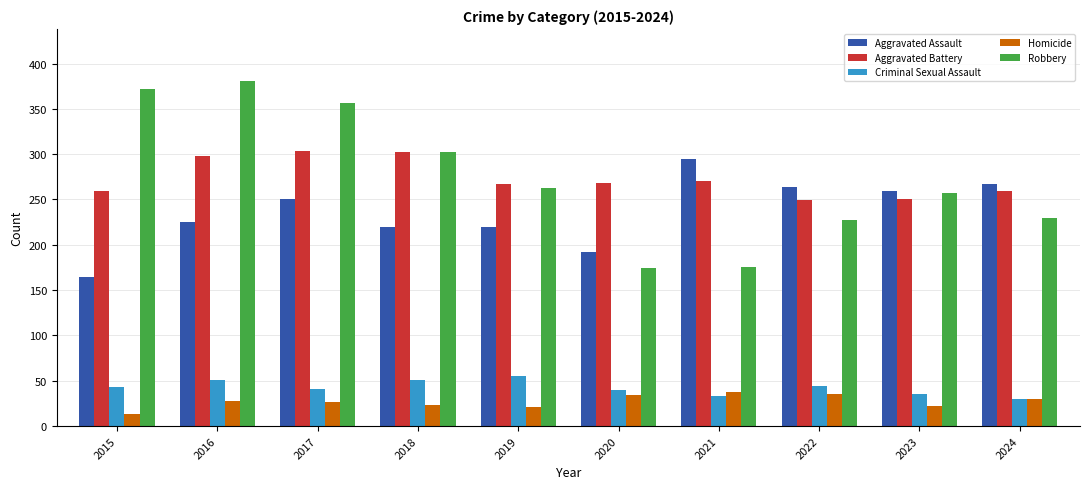

At which label does Robbery reach its peak?

2016